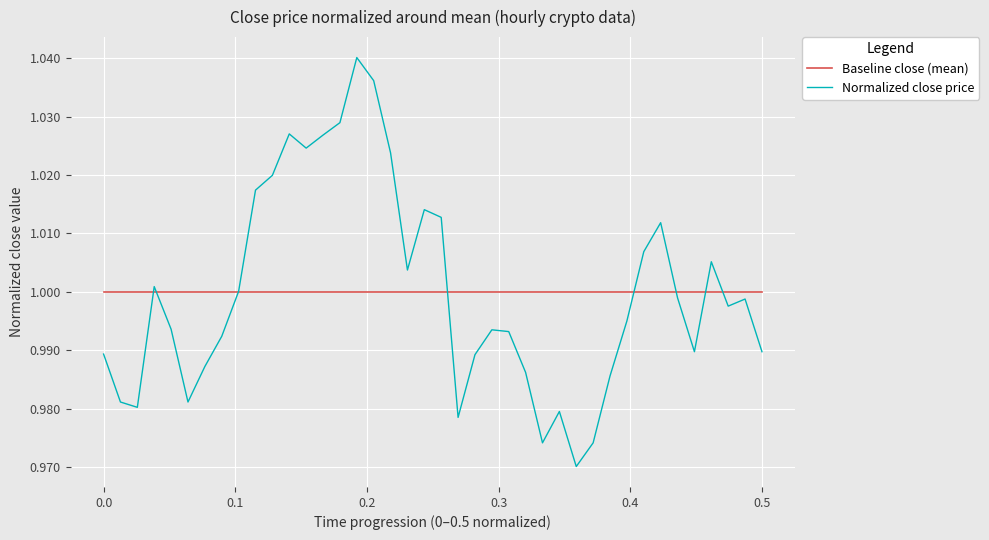

Which series has the widest spread of values?

Normalized close price